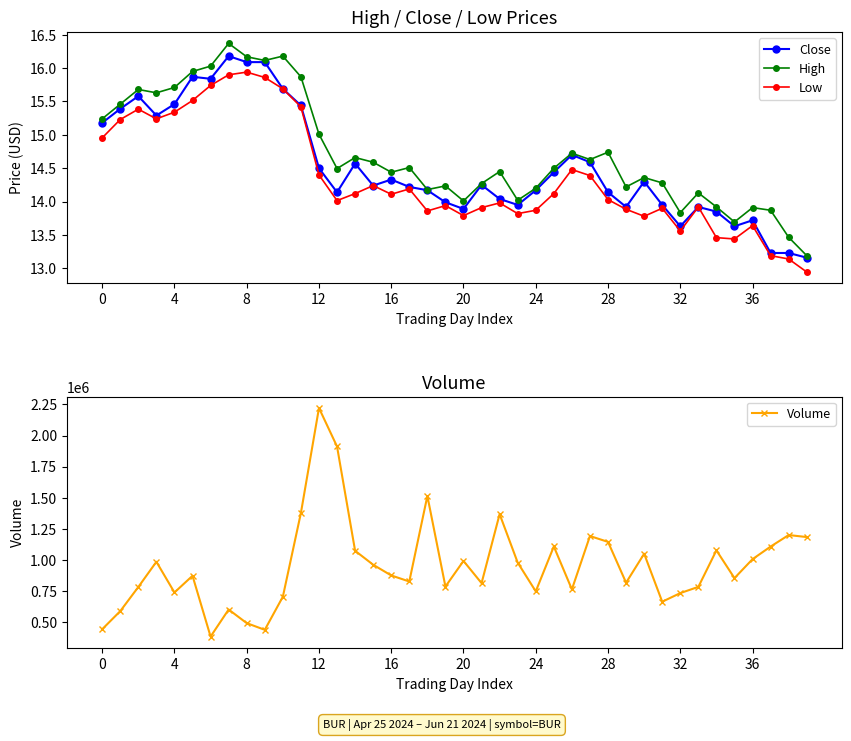

What is the label of the 15th point from the right?

25